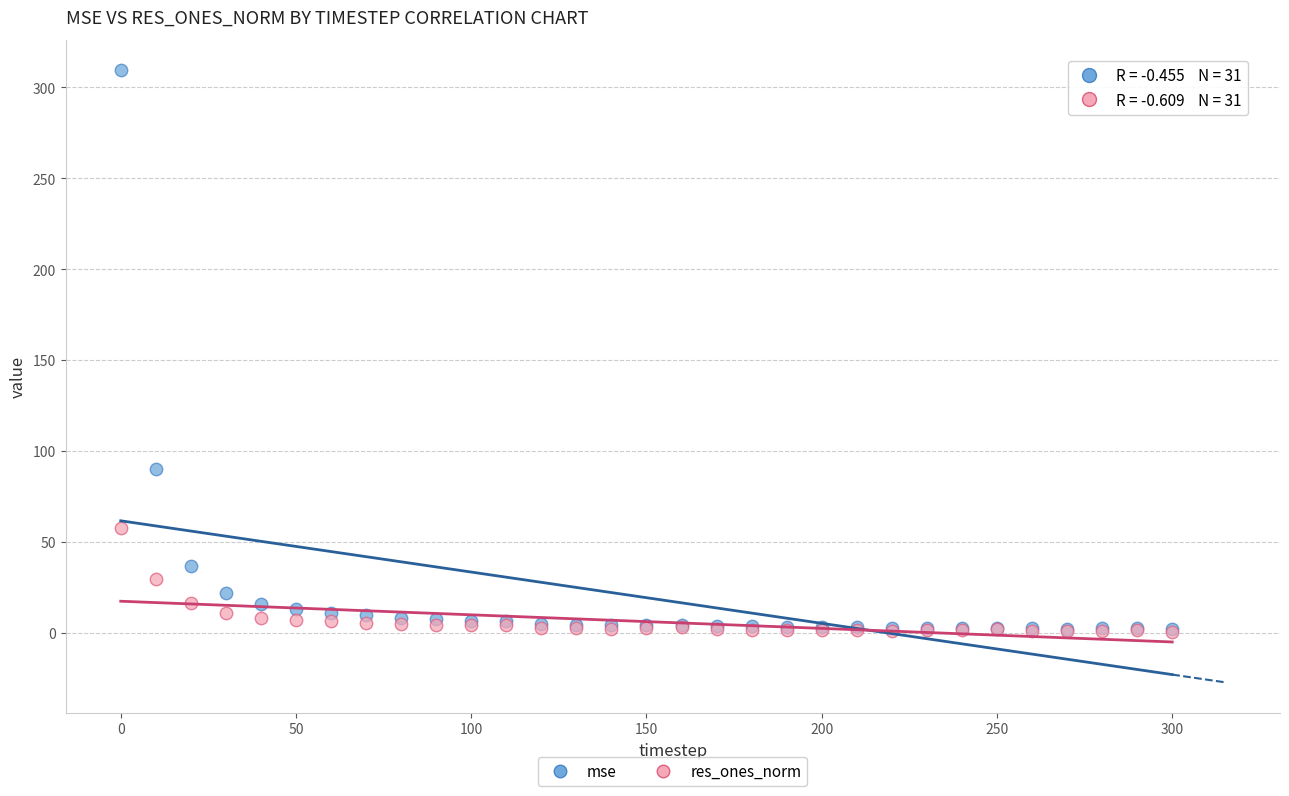

Across all series, what Y value is closest to 154?

89.9